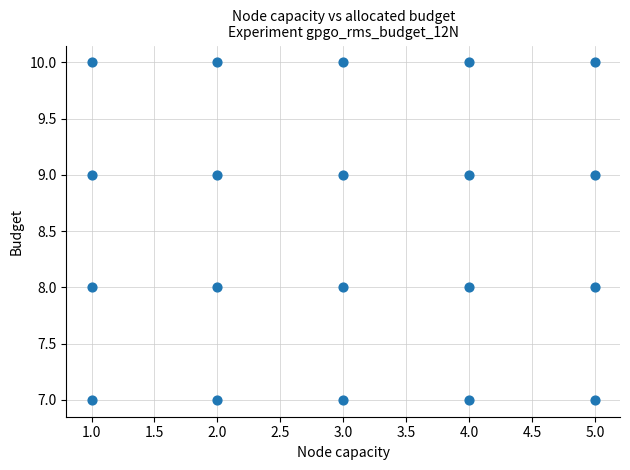

What is the range of X values (max minus min)?

4